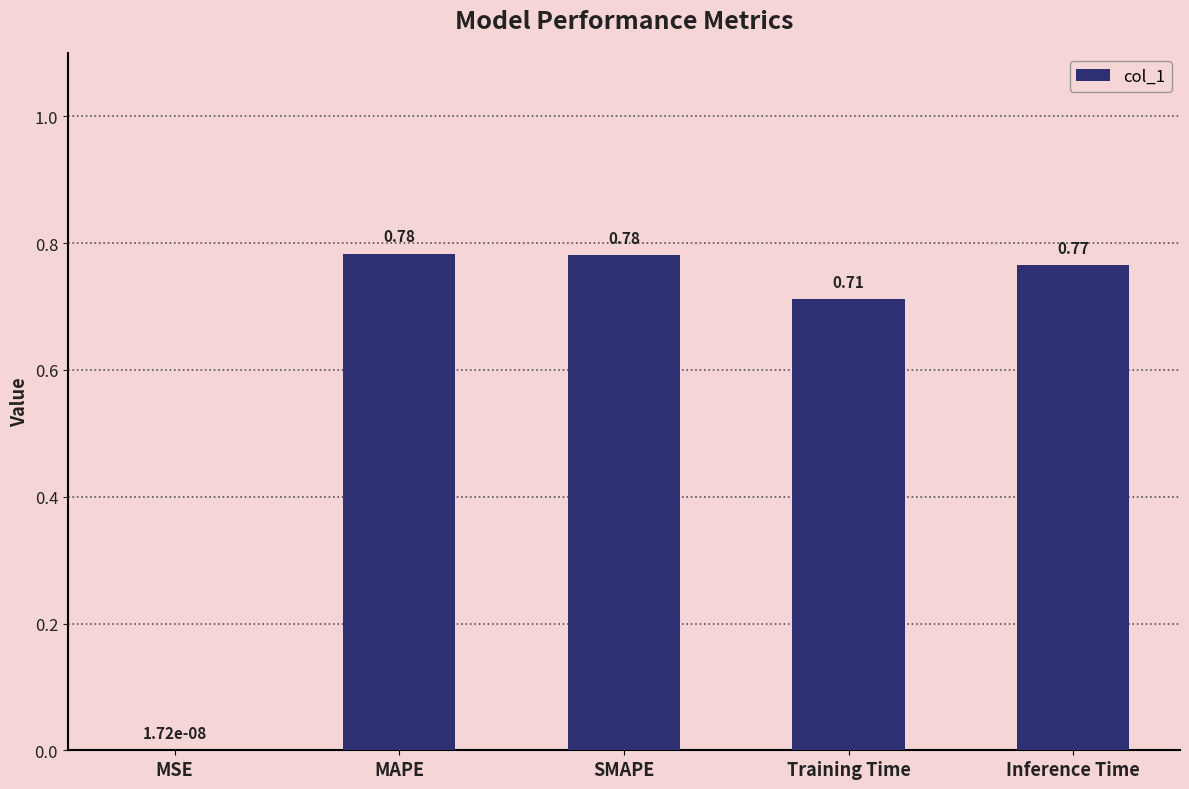

What is the sum of the values at Inference Time and SMAPE?

1.5